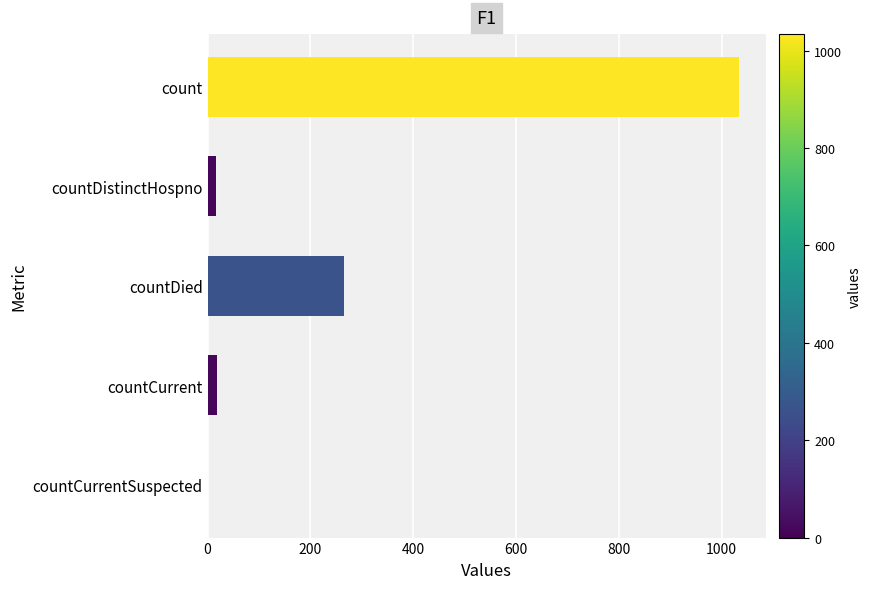

How many values are above zero?

4